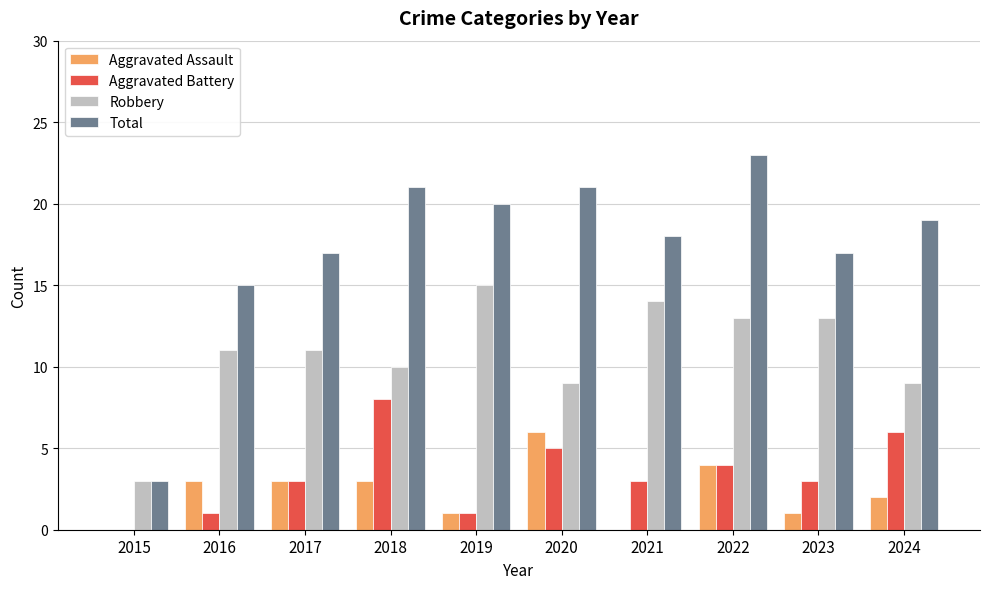

Which series has the largest range (max minus min)?

Total